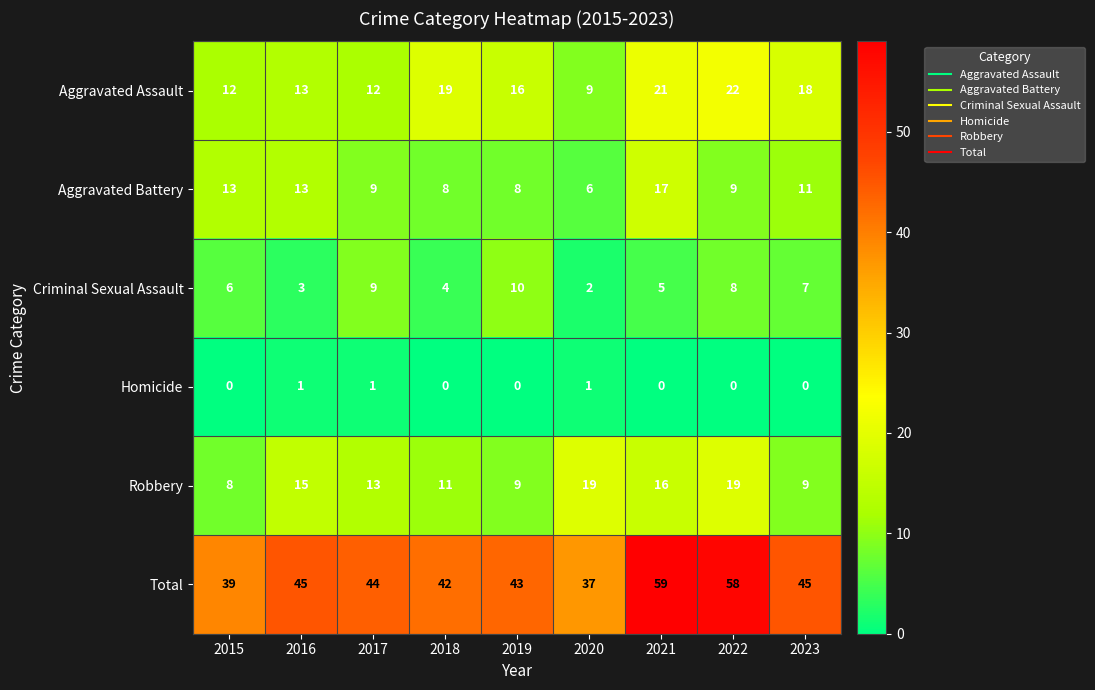

What is the greatest value displayed?

59